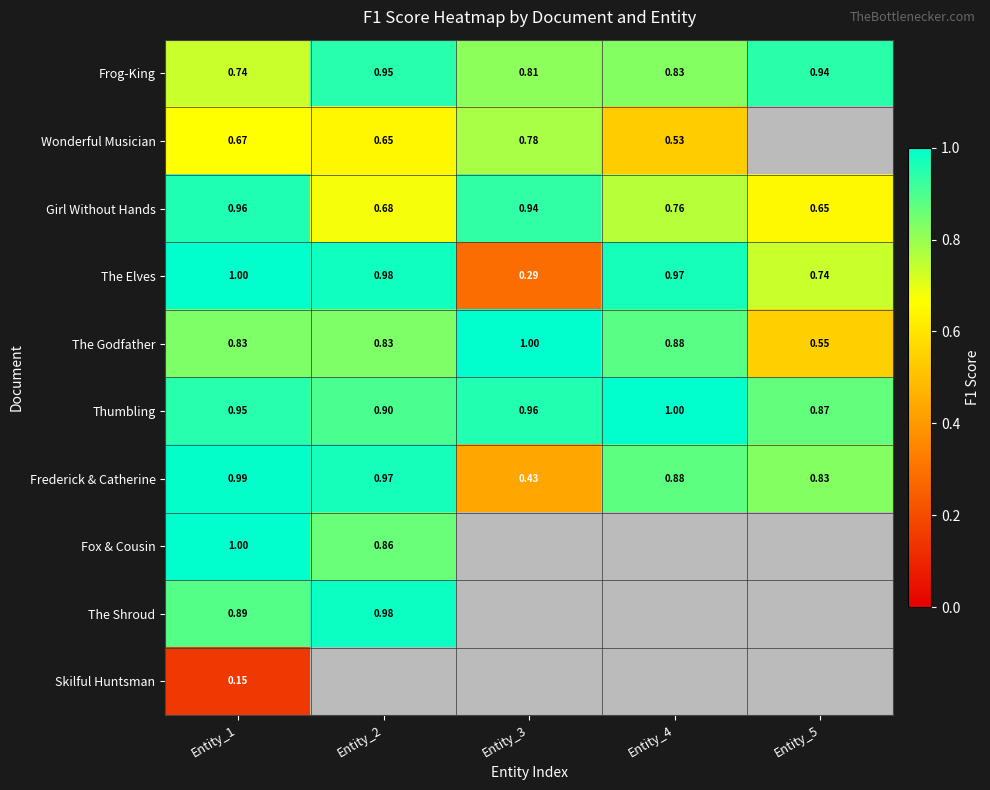

Is the value of The Elves at Entity_4 greater than the value of Thumbling at Entity_5?

Yes